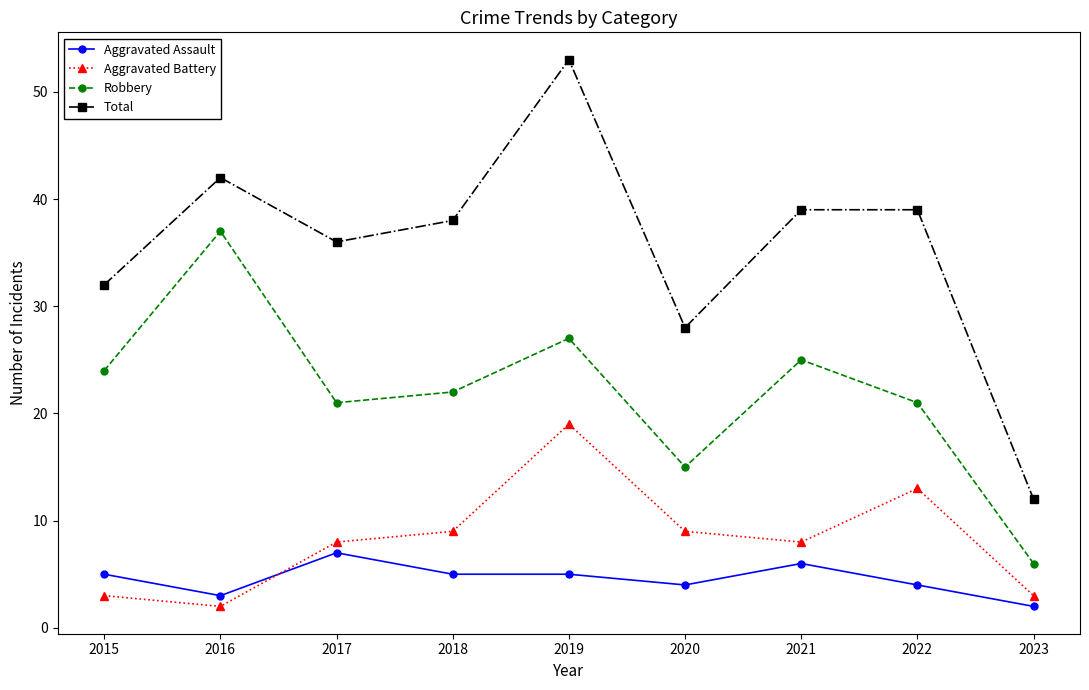

Reading right to left, extract all data points from this chart.

Aggravated Assault: 2	4	6	4	5	5	7	3	5
Aggravated Battery: 3	13	8	9	19	9	8	2	3
Robbery: 6	21	25	15	27	22	21	37	24
Total: 12	39	39	28	53	38	36	42	32